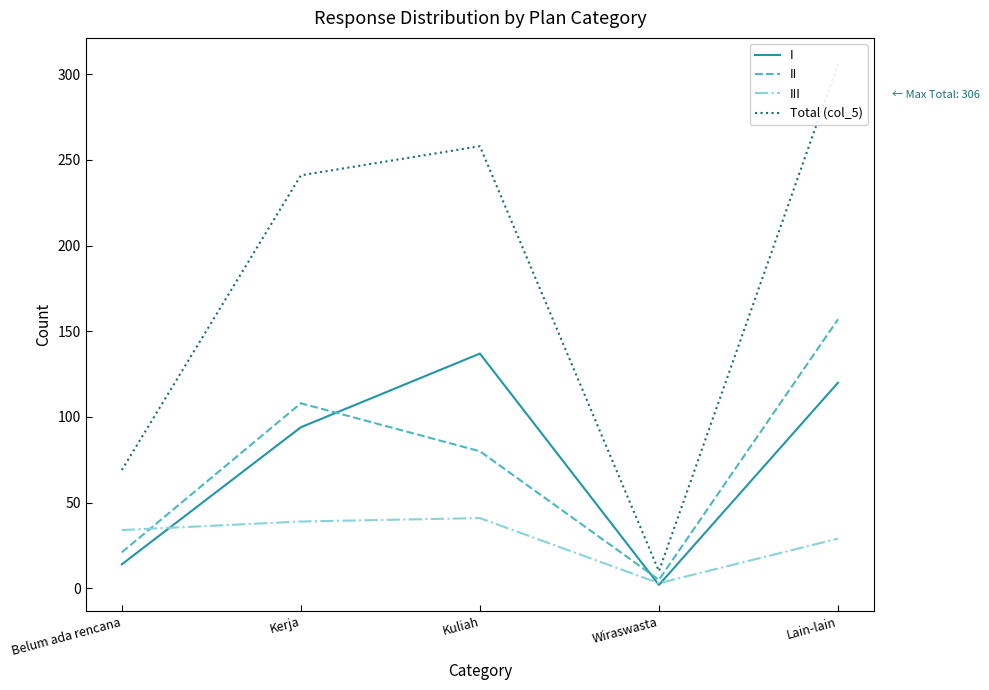

Reading left to right, transcribe all the data shown in this chart.

I: 14	94	137	2	120
II: 21	108	80	5	157
III: 34	39	41	3	29
Total (col_5): 69	241	258	10	306